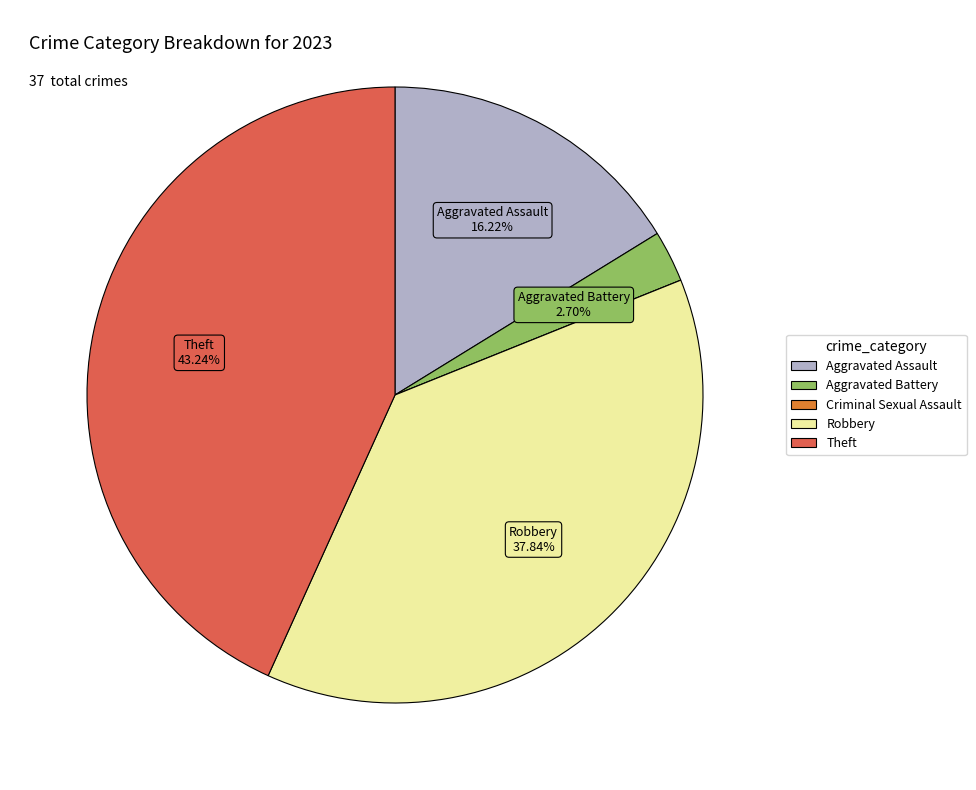

To the nearest percent, what percentage of the pie is Robbery?

38%